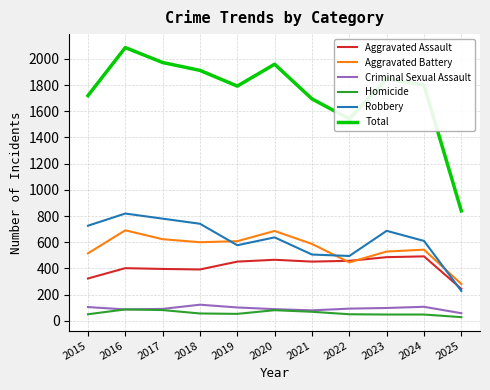

Which series has the largest total across all categories?

Total